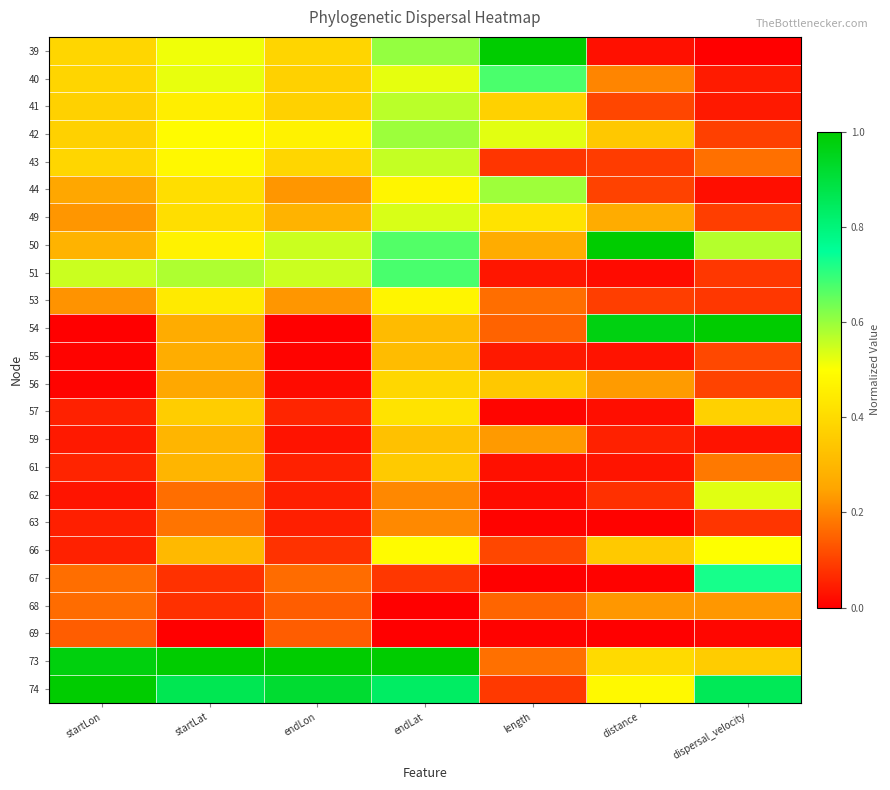

At distance, list the series in order from largest to smallest.

50, 54, 74, 73, 66, 42, 49, 56, 68, 40, 41, 44, 53, 43, 62, 59, 61, 55, 39, 57, 51, 67, 63, 69